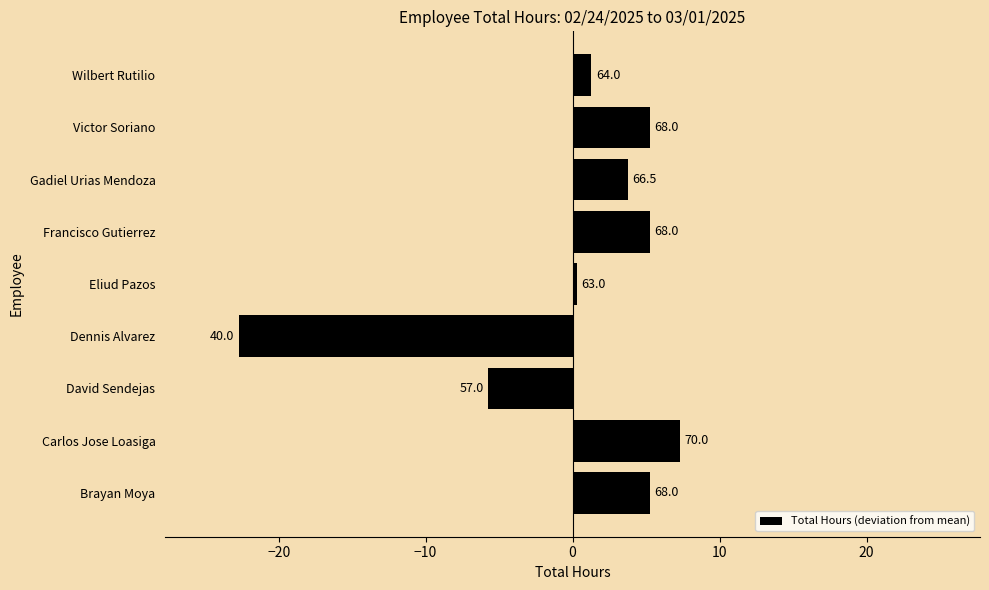

What is the greatest value displayed?

7.3